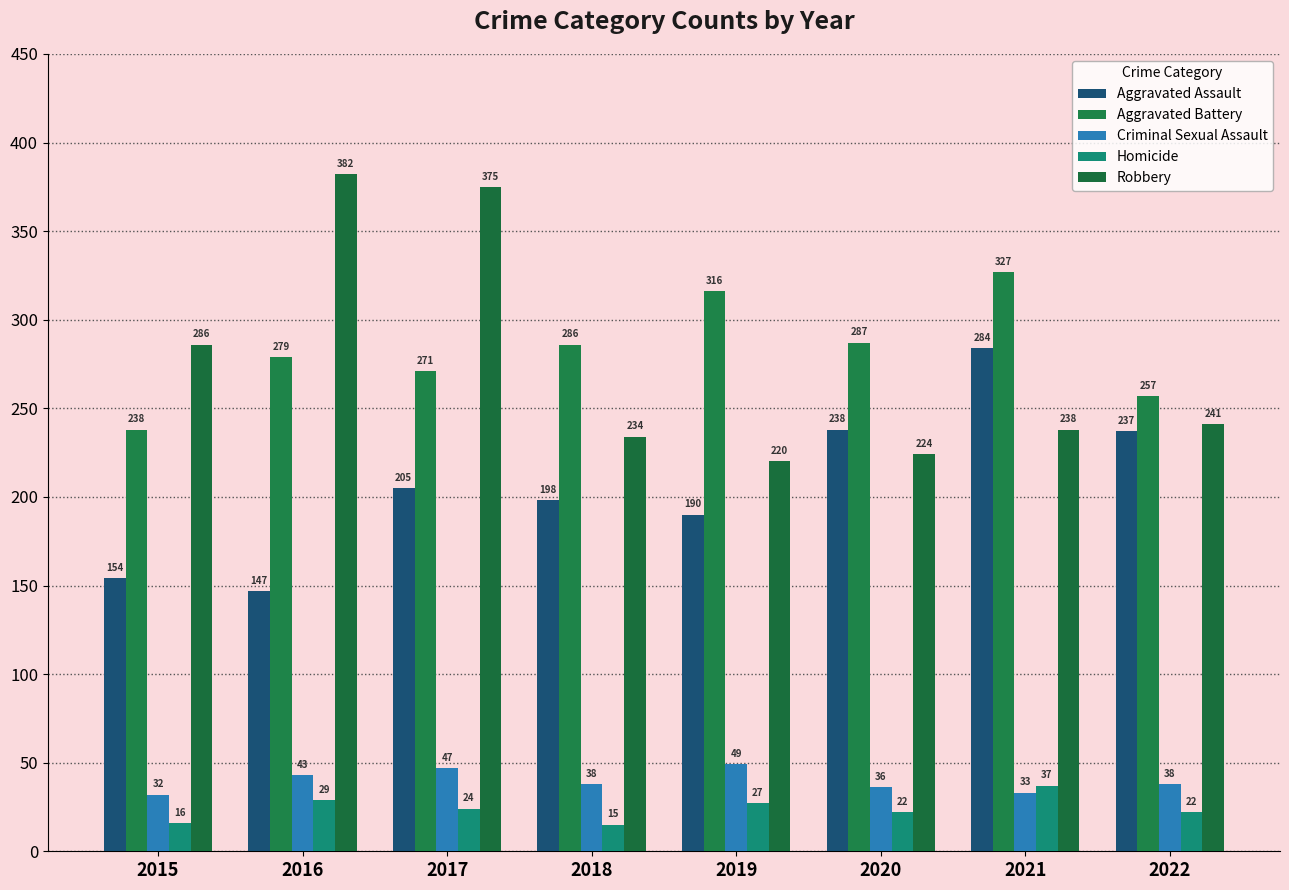

Count the number of categories in the chart.

8